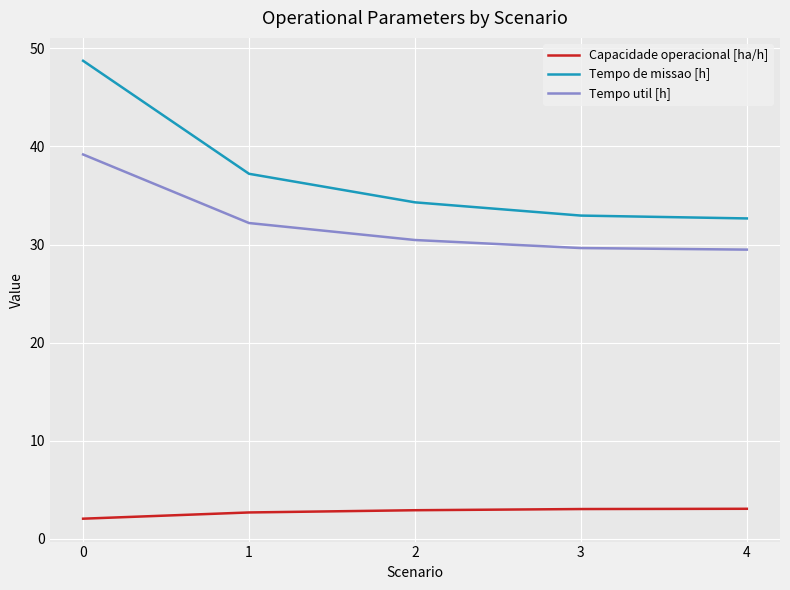

At 3, list the series in order from smallest to largest.

Capacidade operacional [ha/h], Tempo util [h], Tempo de missao [h]